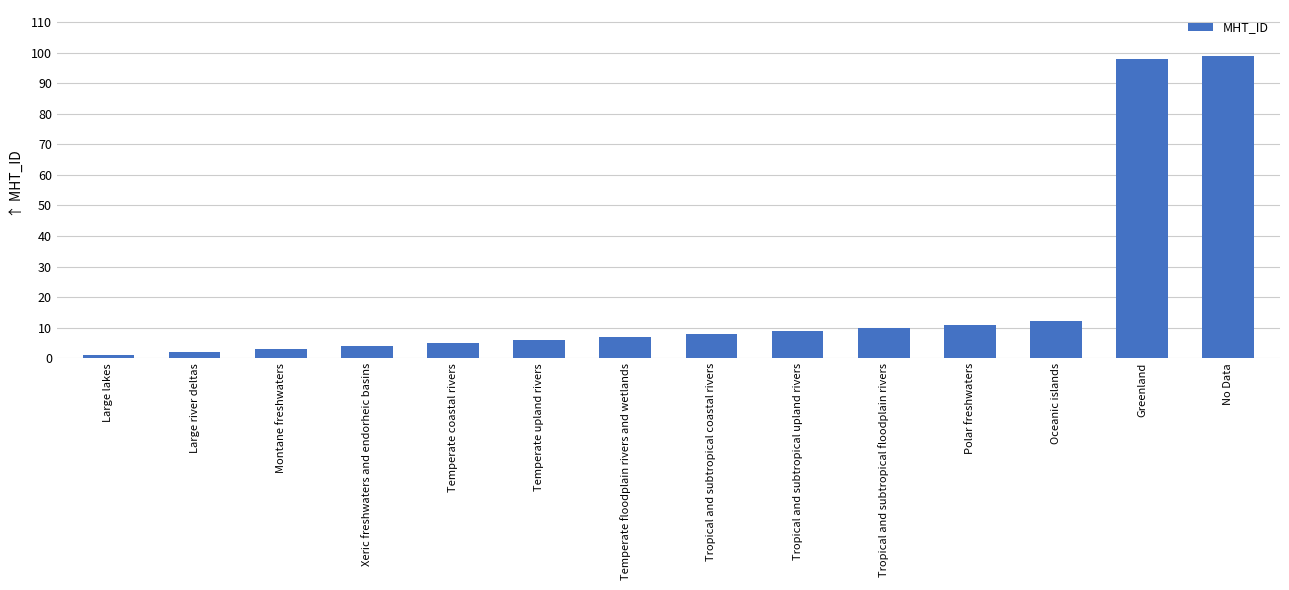

What is the minimum value shown in the chart?

1